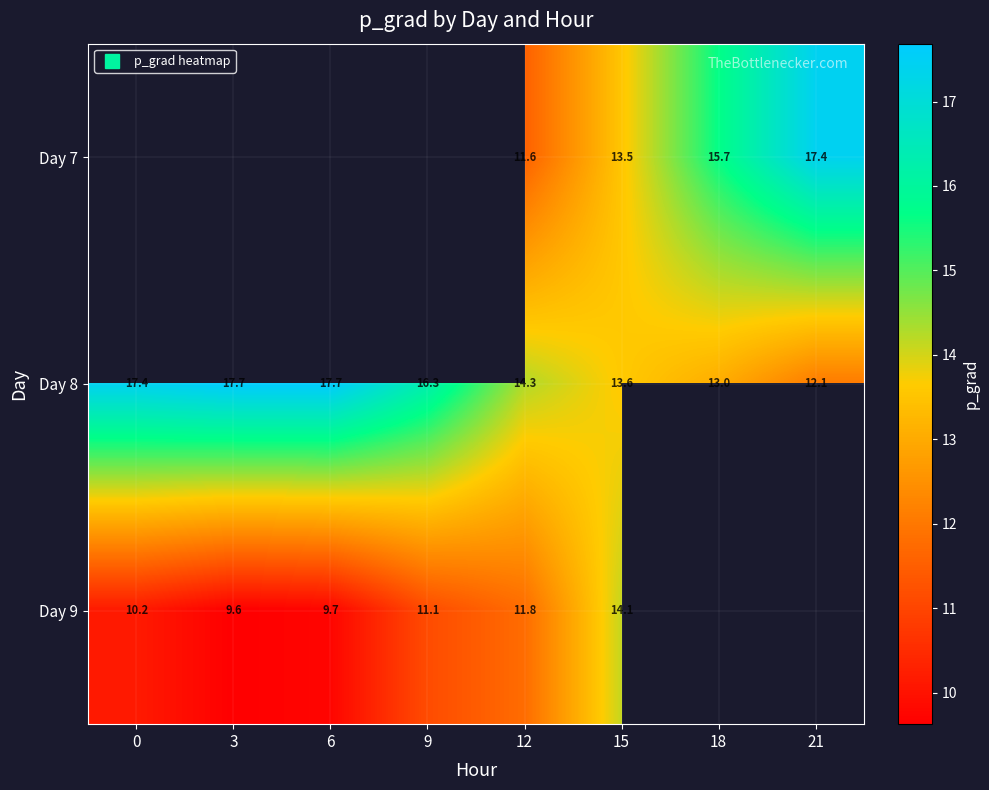

The value of Day 8 at 15 is 6.3. True or false?

False